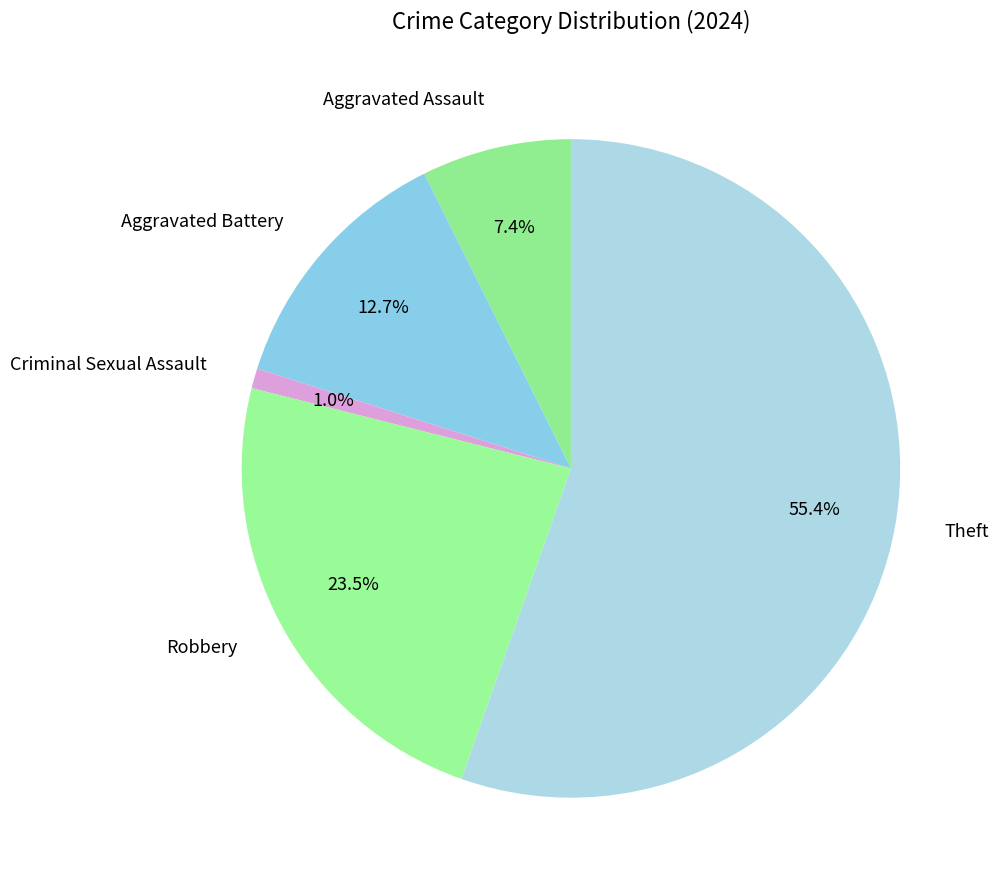

Which has a higher value, Theft or Aggravated Battery?

Theft